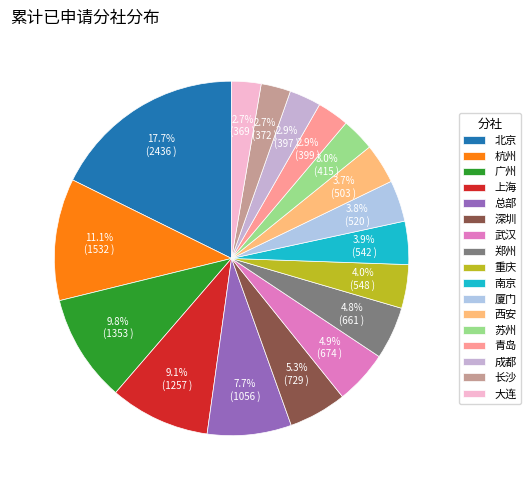

How many segments does this pie chart have?

17